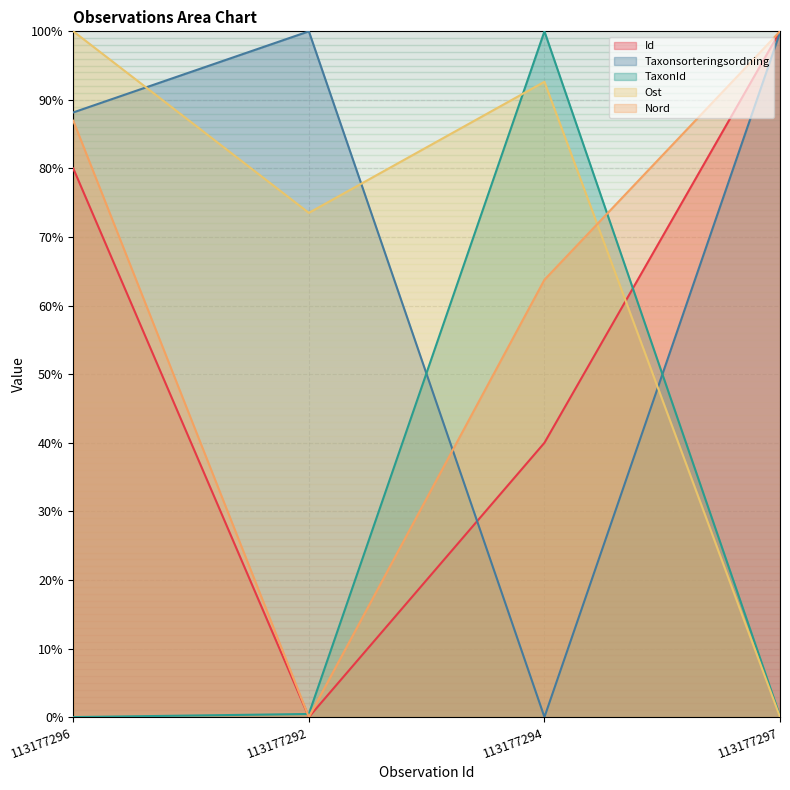

True or false: Id and Nord intersect in this chart.

False